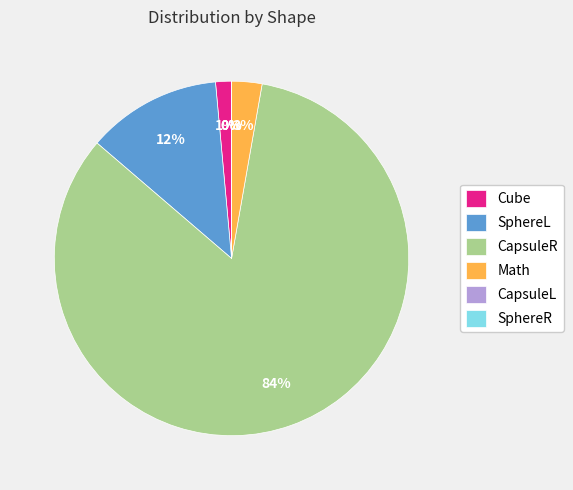

To the nearest percent, what is the combined percentage of Cube and Math?

4%